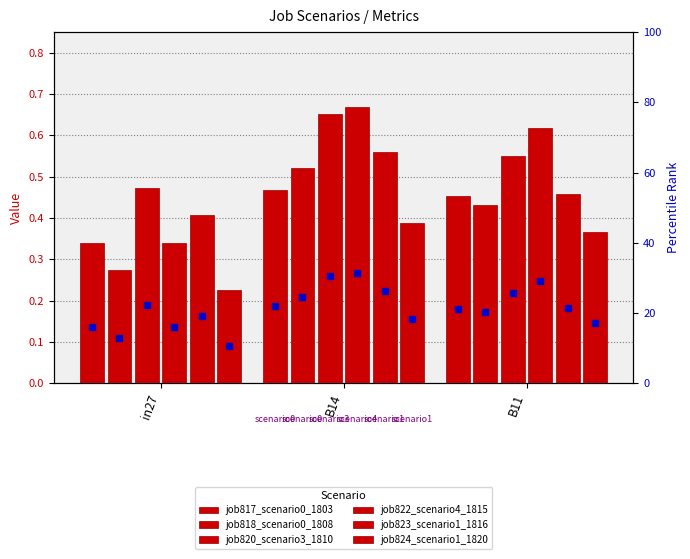

What is the total value across all series at B11?

2.9